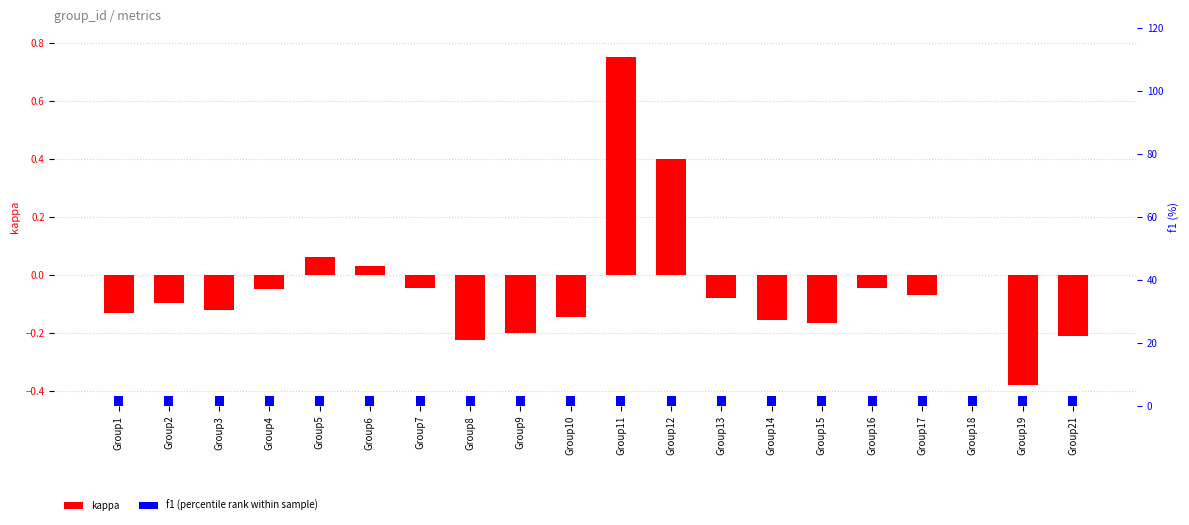

Reading left to right, transcribe all the data shown in this chart.

kappa: -0.1	-0.1	-0.1	-0.0	0.1	0.0	-0.0	-0.2	-0.2	-0.1	0.8	0.4	-0.1	-0.2	-0.2	-0.0	-0.1	0.0	-0.4	-0.2
f1 (percentile rank): 3.0	3.0	3.0	3.0	3.0	3.0	3.0	3.0	3.0	3.0	3.0	3.0	3.0	3.0	3.0	3.0	3.0	3.0	3.0	3.0